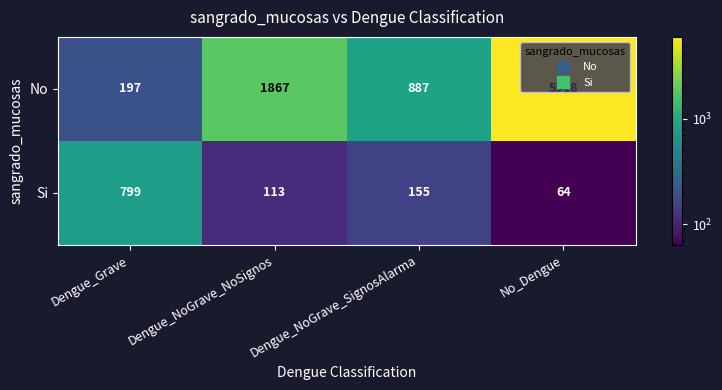

Which series has the widest spread of values?

No